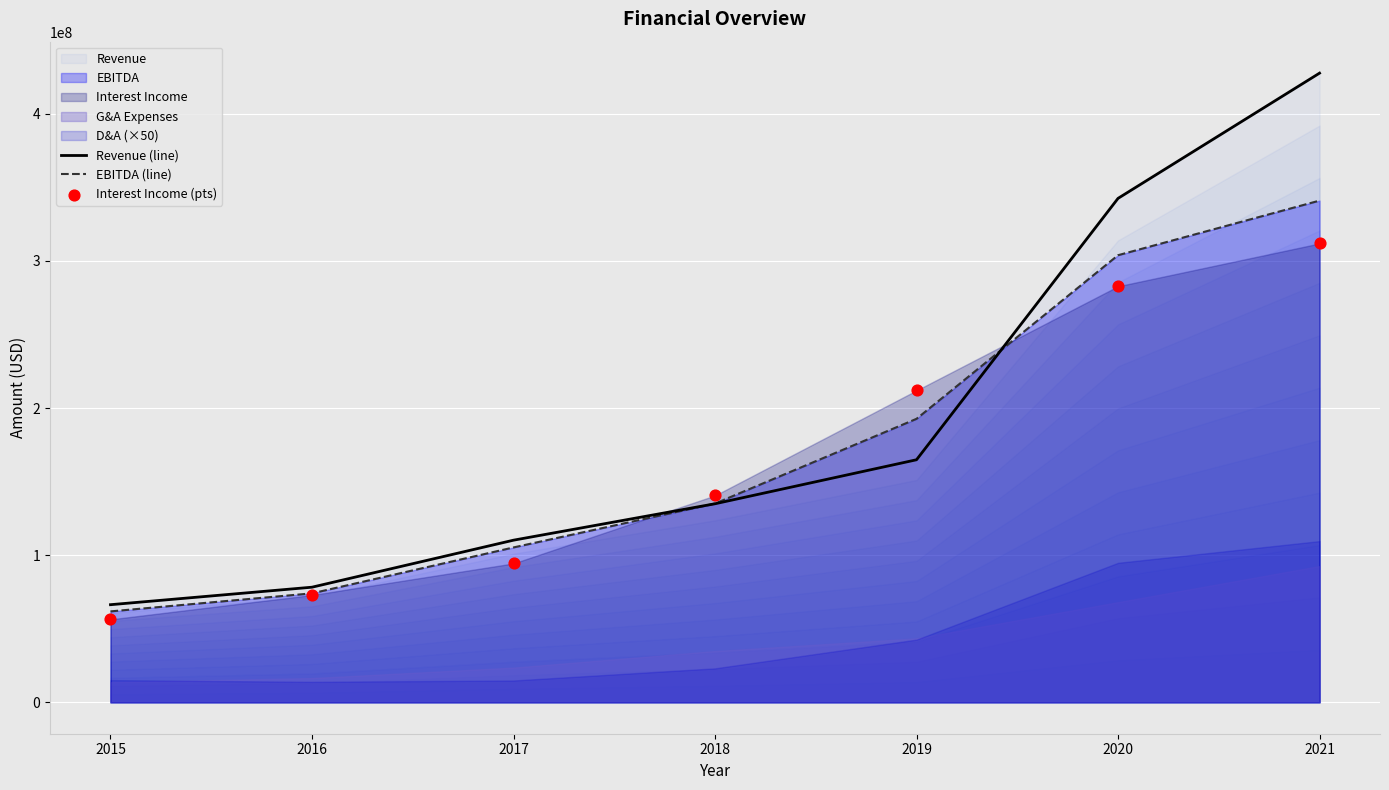

At which category is the sum across all series the highest?

2021